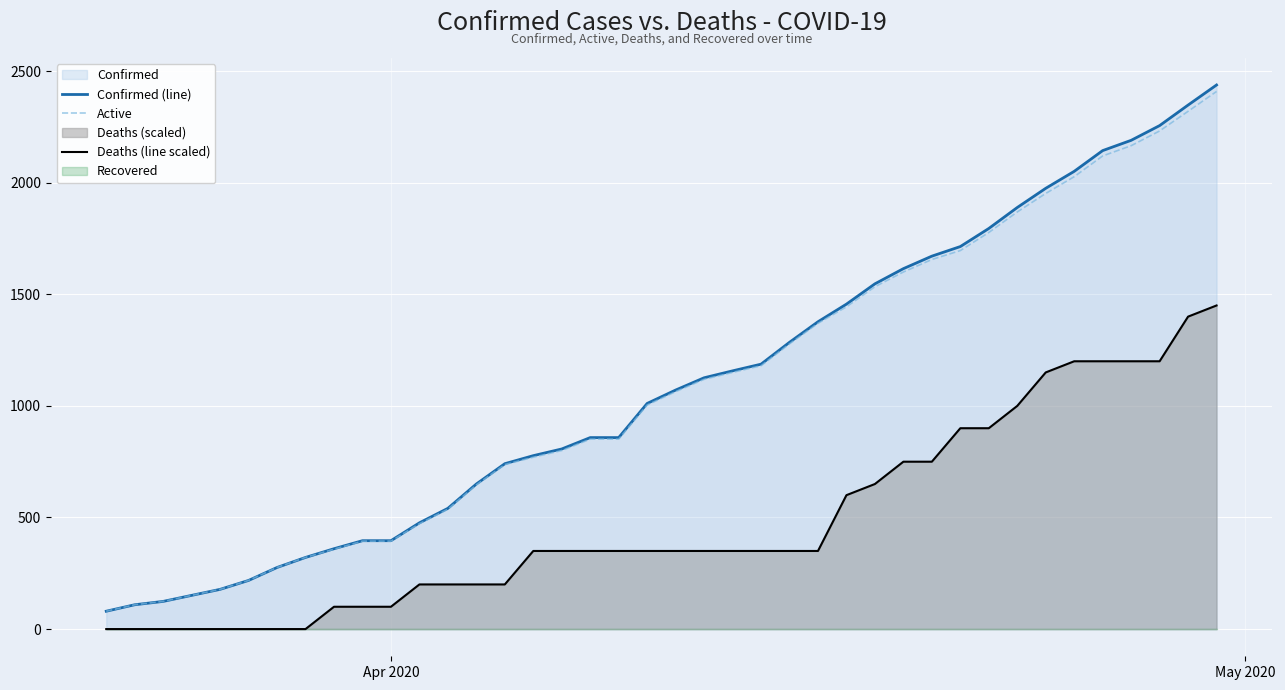

How many lines are shown in the chart?

3